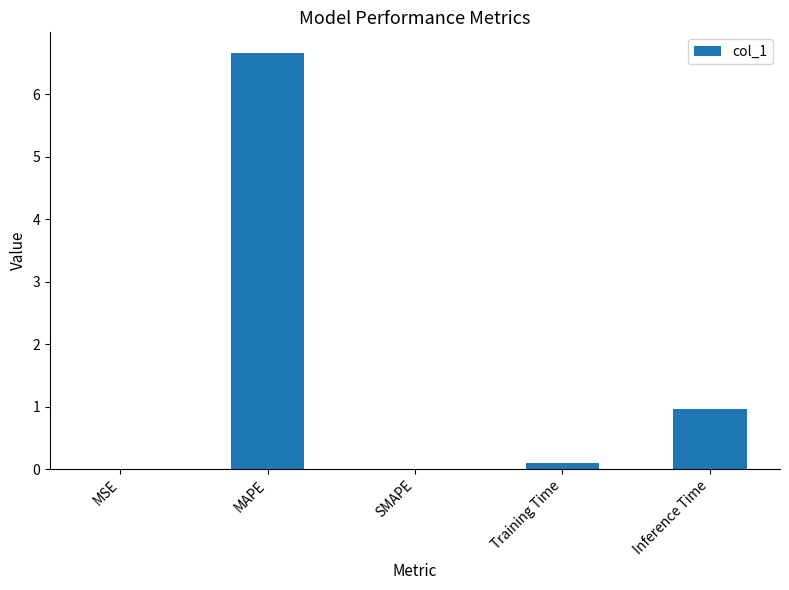

Between Training Time and SMAPE, which is larger?

Training Time